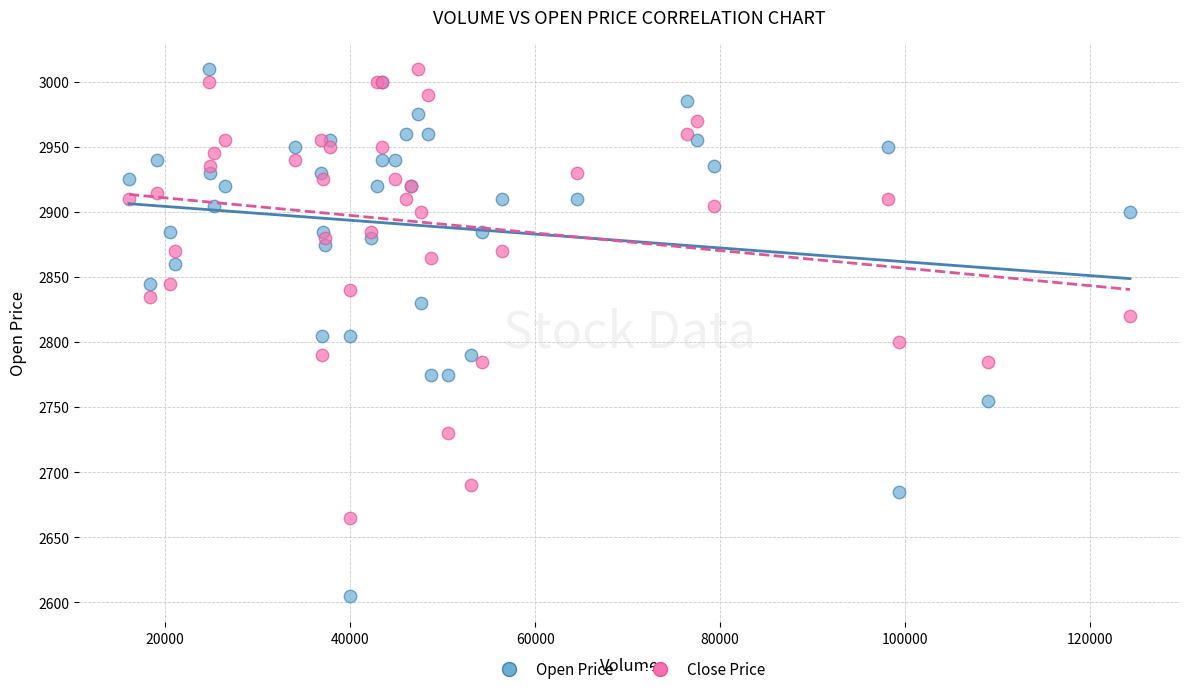

Which series contains the lowest Y value?

Open Price